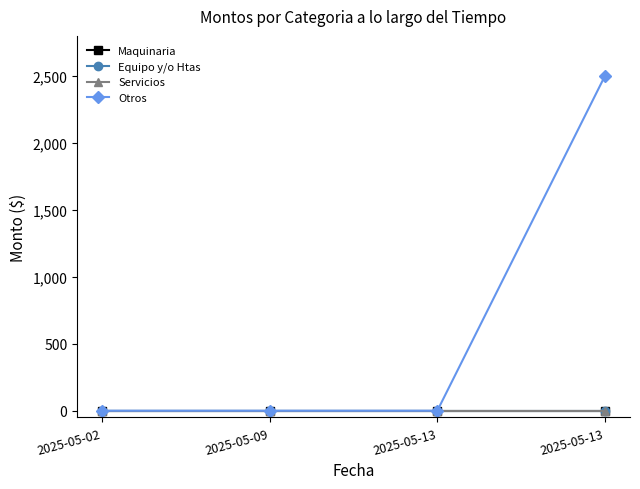

Reading right to left, extract all data points from this chart.

Maquinaria: 2025-05-13=0	2025-05-13=0	2025-05-09=0	2025-05-02=0
Equipo y/o Htas: 2025-05-13=0	2025-05-13=0	2025-05-09=0	2025-05-02=0
Servicios: 2025-05-13=0	2025-05-13=0	2025-05-09=0	2025-05-02=0
Otros: 2025-05-13=2500	2025-05-13=0	2025-05-09=0	2025-05-02=0